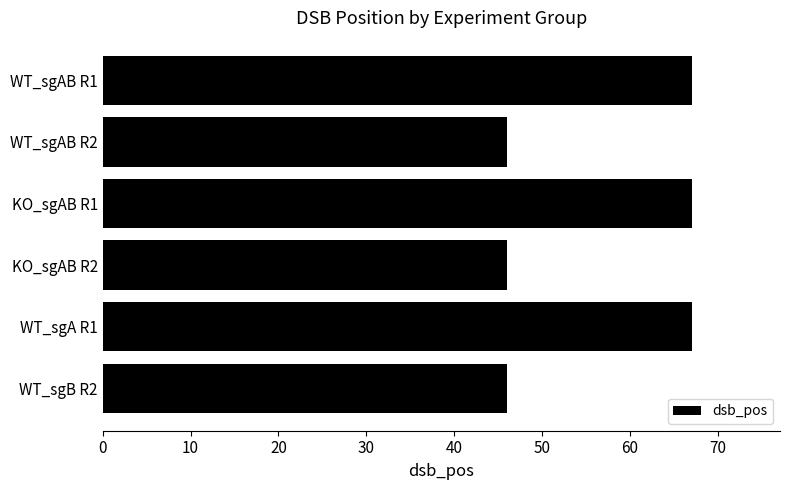

What is the greatest value displayed?

67